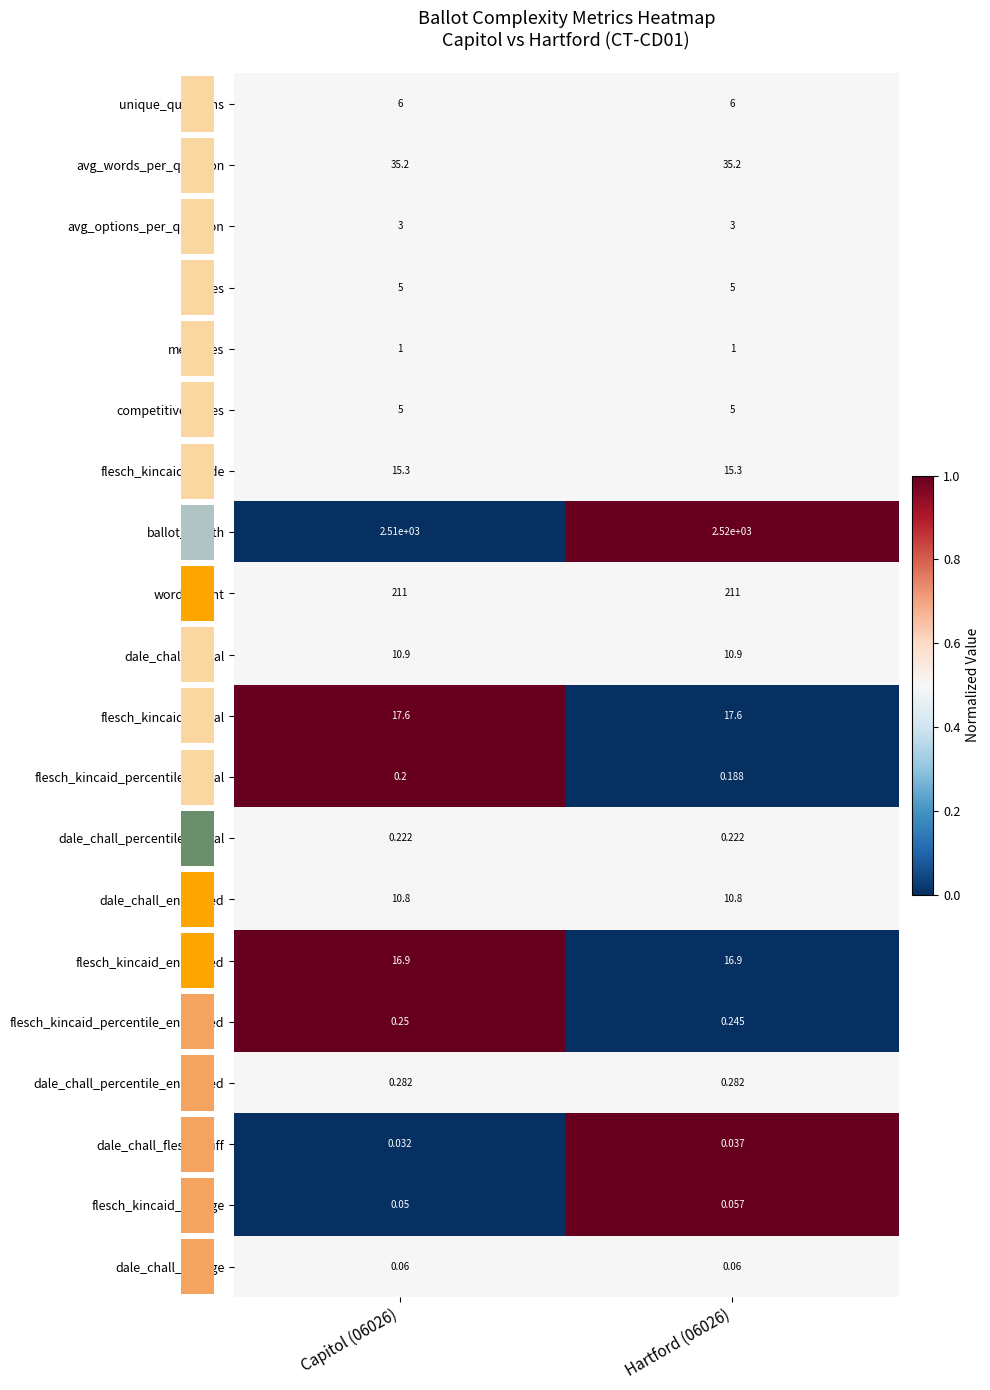

Is the value of dale_chall_percentile_initial at Capitol (06026) greater than the value of avg_words_per_question at Hartford (06026)?

No